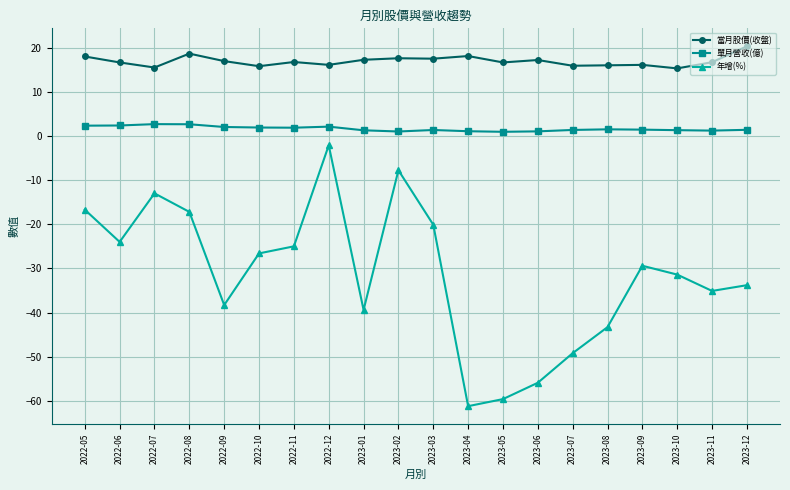

The 年增(%) series shows -17.2 at 2022-08. True or false?

True